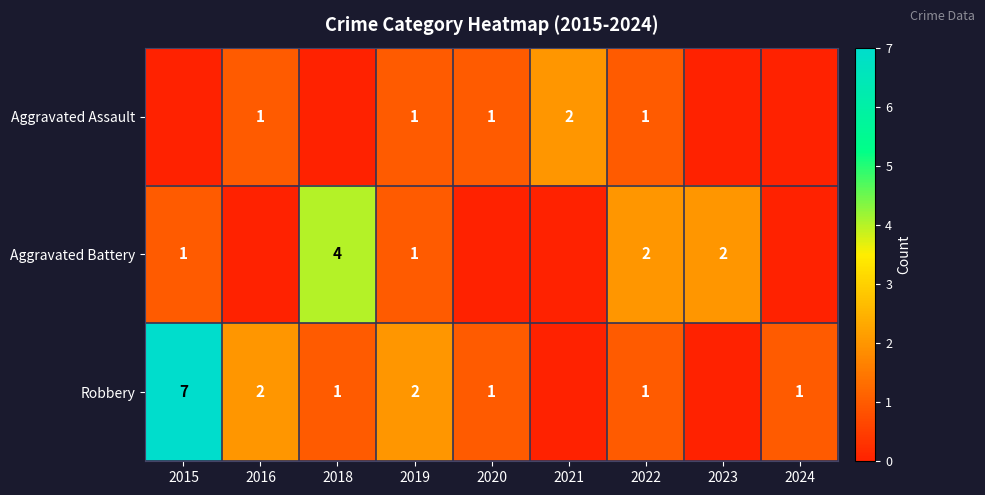

True or false: Aggravated Battery has a value of 0 at 2019.

False